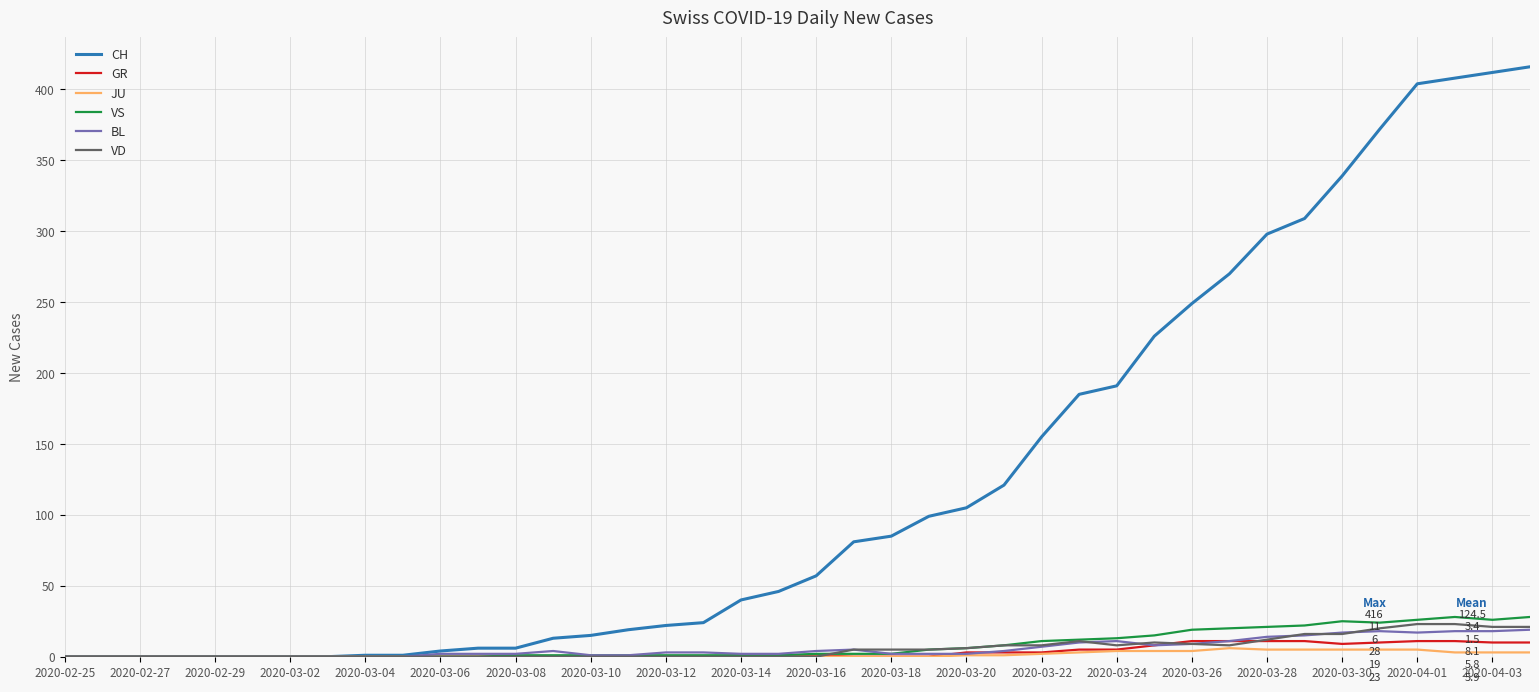

What is the difference between the maximum and minimum values in the CH series?

416